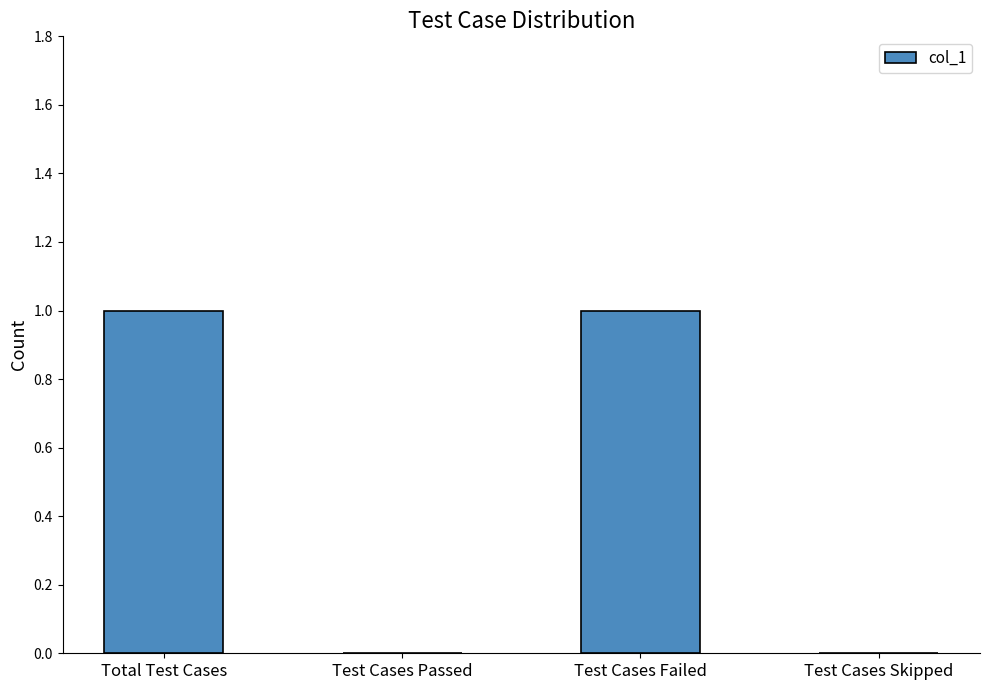

The chart shows a value of 0 at Test Cases Passed. True or false?

True